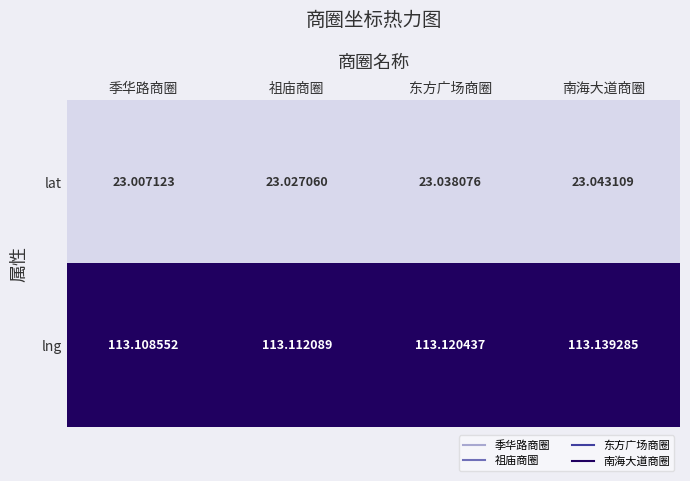

Is the value of lat at 南海大道商圈 greater than the value of lng at 季华路商圈?

No